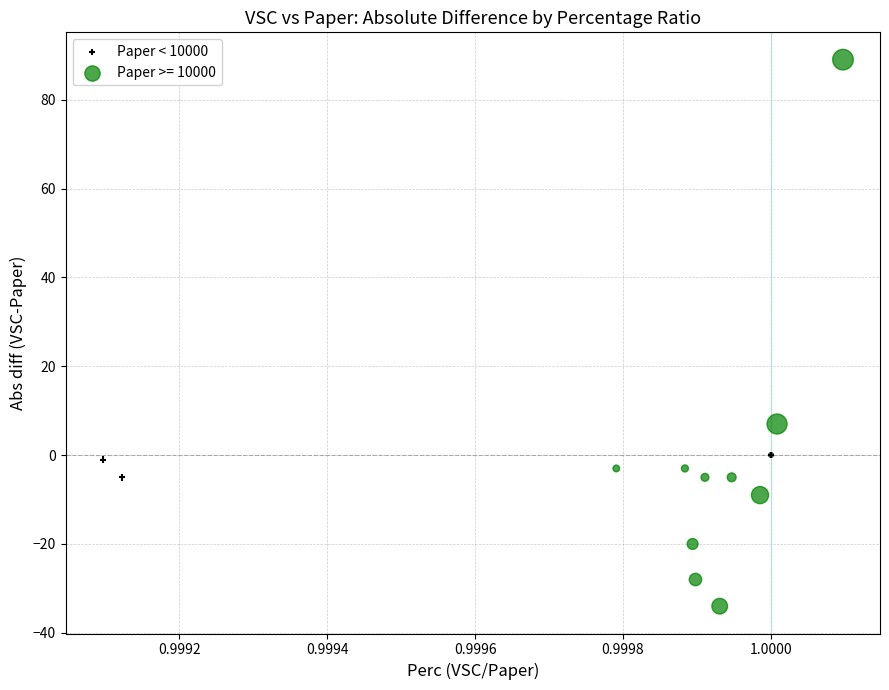

Which series reaches the maximum Y coordinate?

Paper >= 10000